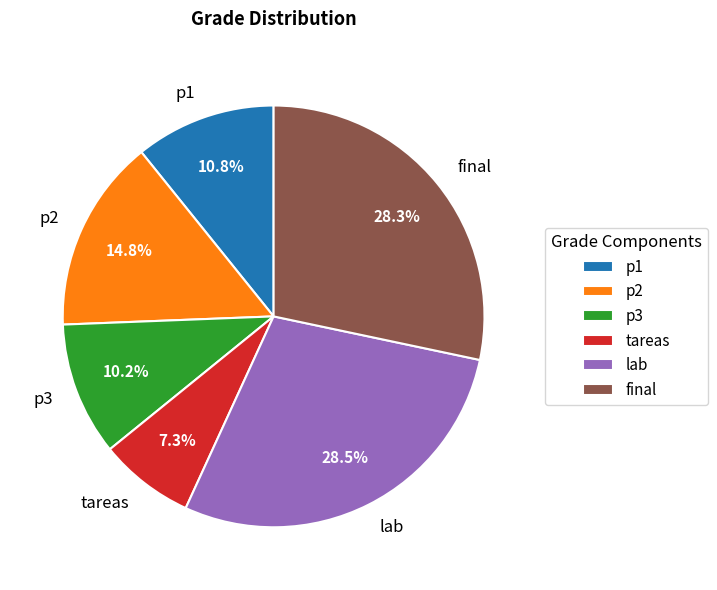

Which has a higher value, lab or p3?

lab